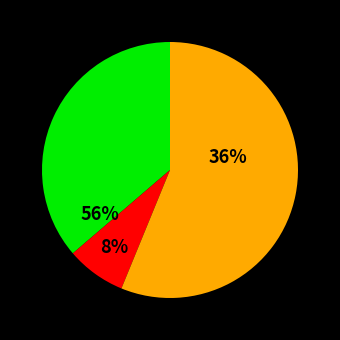

The signal segment 2 slice represents 8% of the pie. True or false?

True